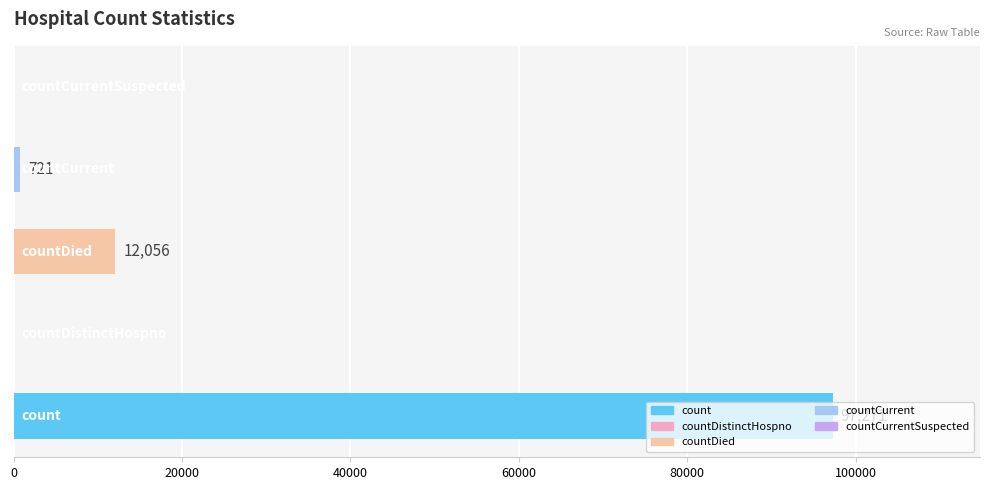

What is the sum of all values?

110048